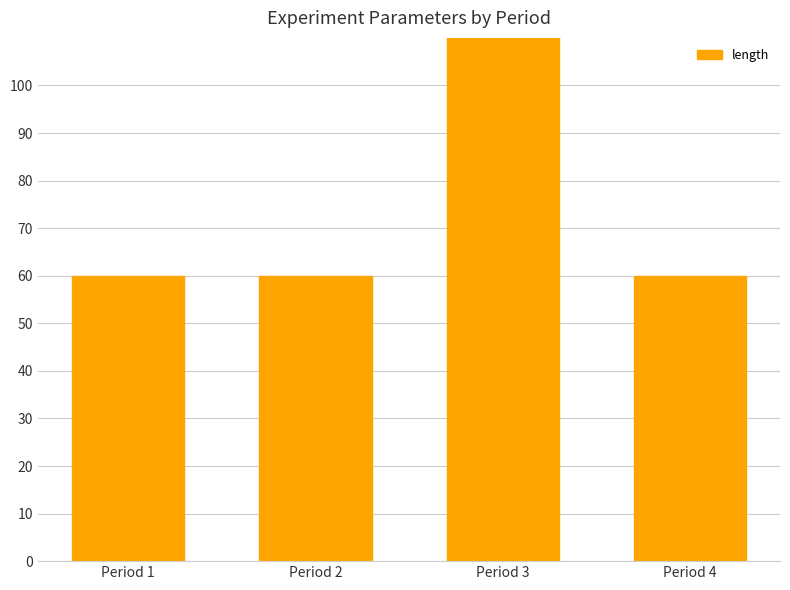

Reading right to left, transcribe all the data shown in this chart.

Period 4=60	Period 3=300	Period 2=60	Period 1=60